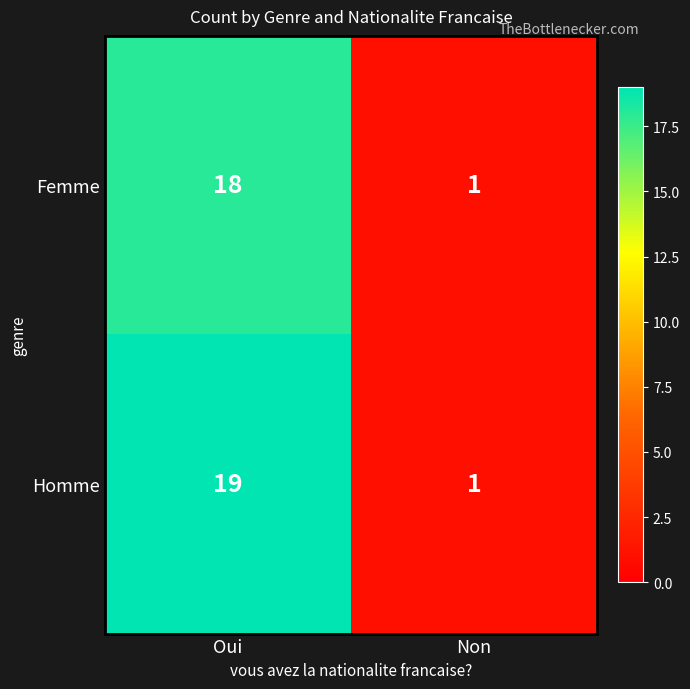

Which category has the lowest value in the Homme series?

Non